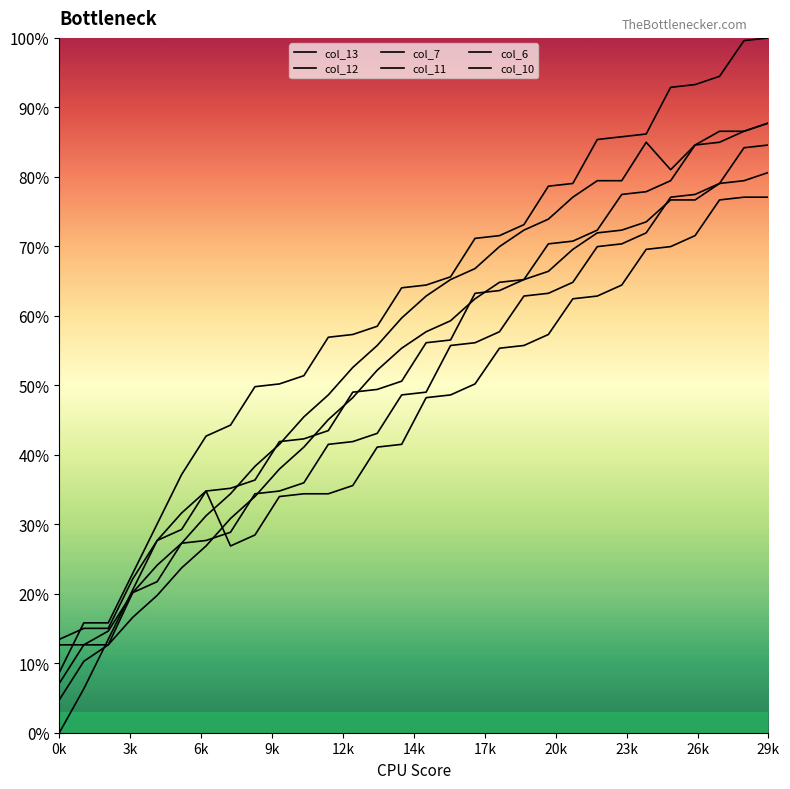

What is the difference between the col_7 values at 8 and 6?

1.6